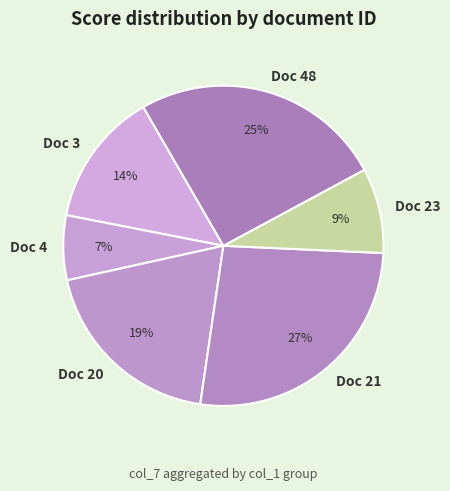

Which has a higher value, Doc 21 or Doc 3?

Doc 21